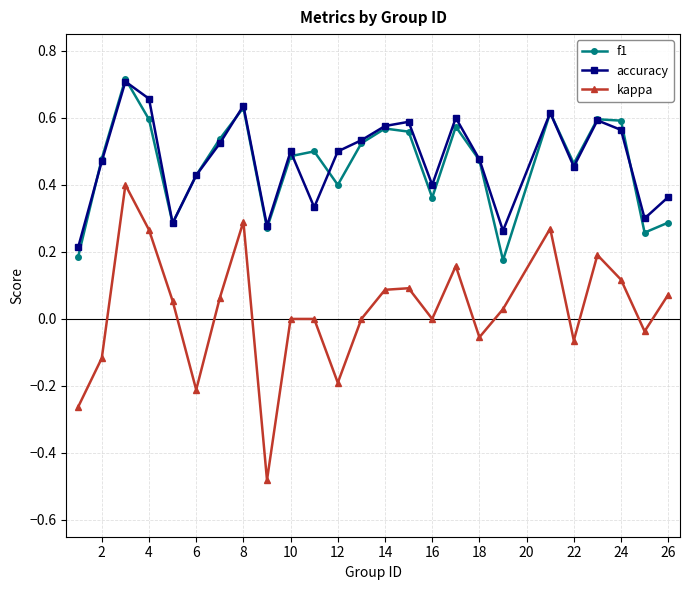

True or false: f1 and kappa cross at least once.

False